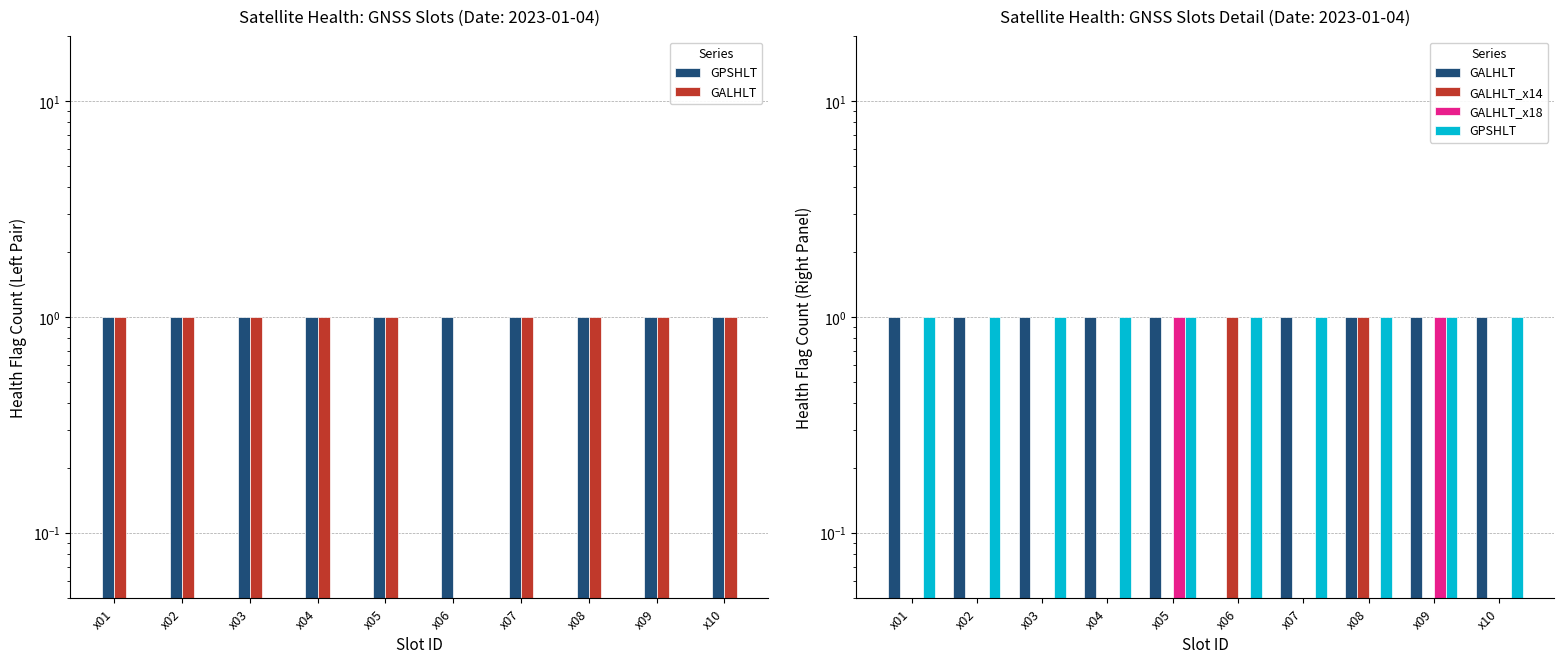

What is the value of the GPSHLT bar at the 8th from the left?

1